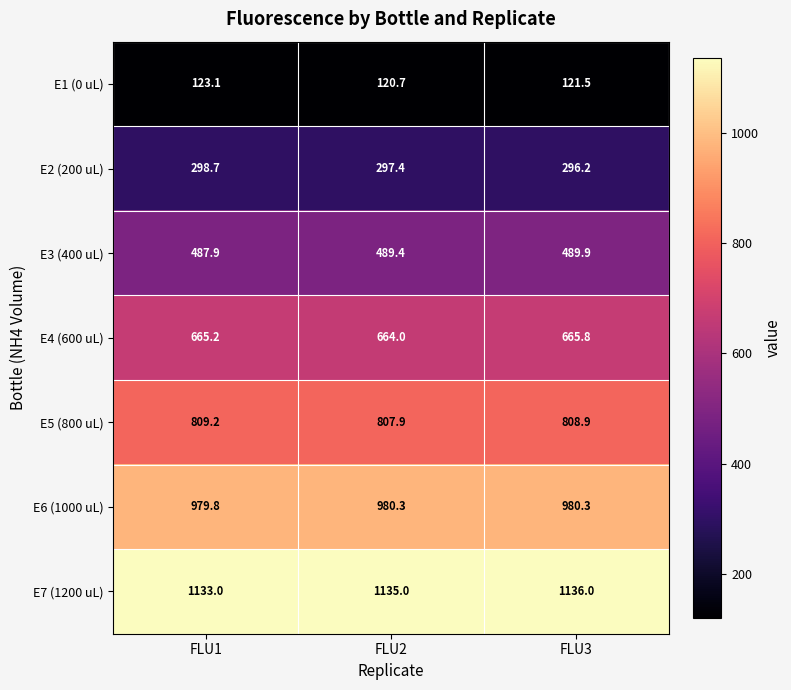

At FLU2, list the series in order from smallest to largest.

E1 (0 uL), E2 (200 uL), E3 (400 uL), E4 (600 uL), E5 (800 uL), E6 (1000 uL), E7 (1200 uL)